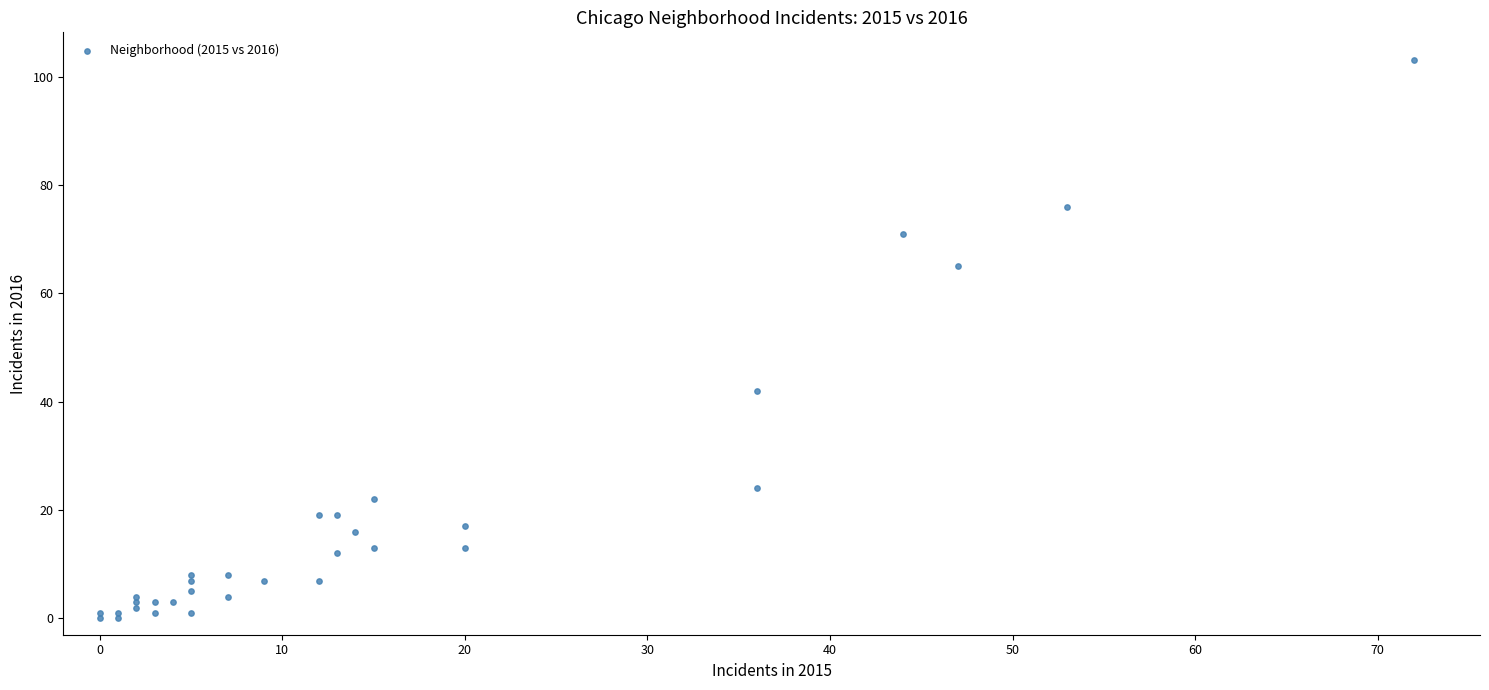

What Y value in the scatter plot is closest to 51?

42